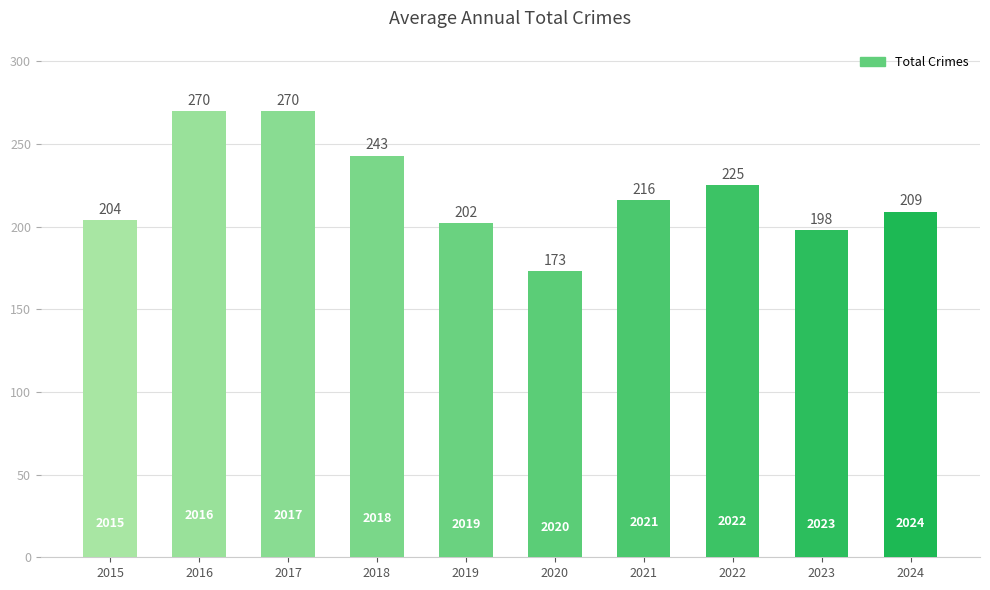

What is the greatest value displayed?

270